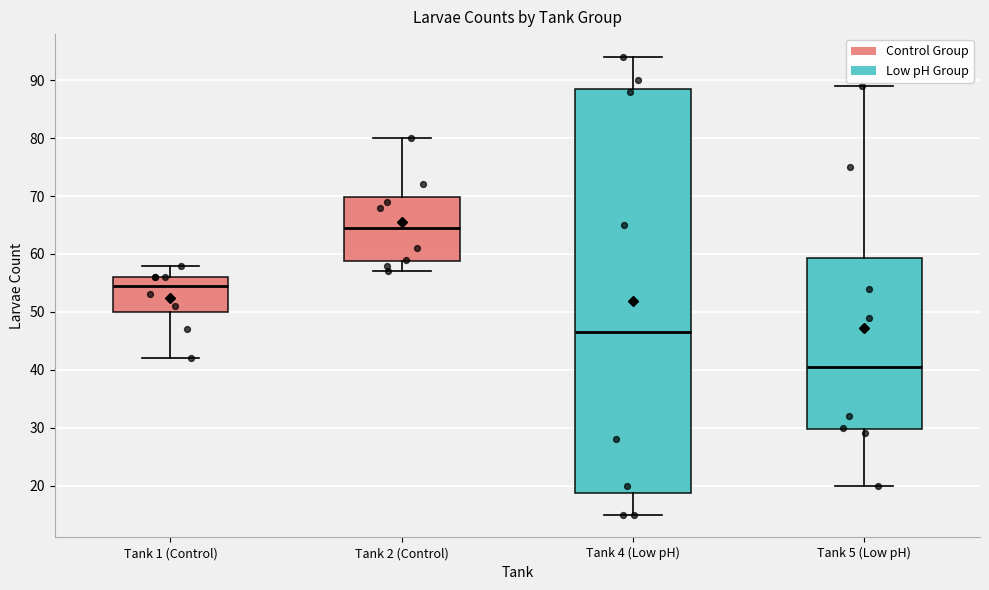

Which box's median line is the highest?

Tank 2 (Control)